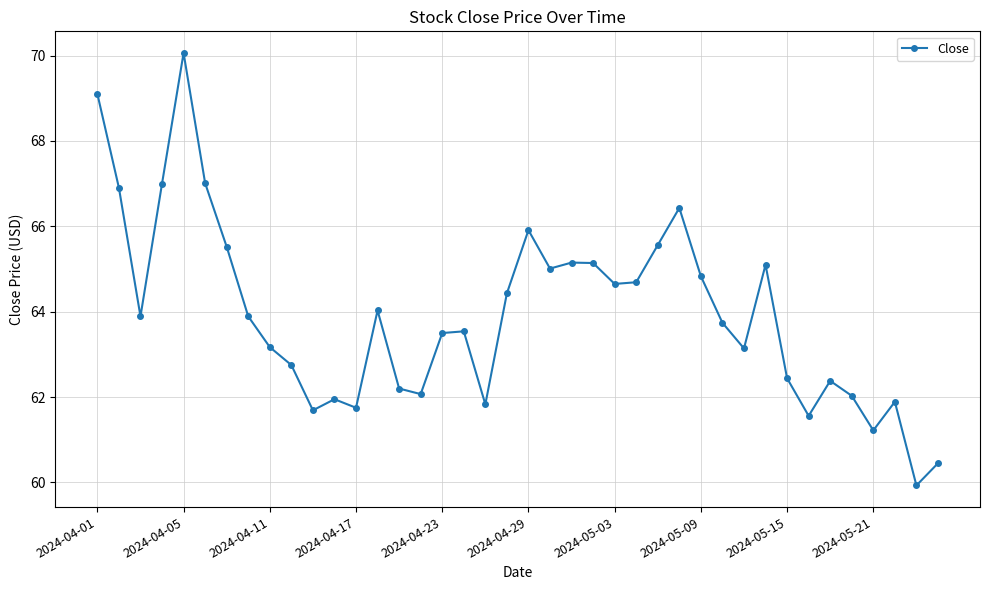

What is the value of the 2nd point from the left?

66.9